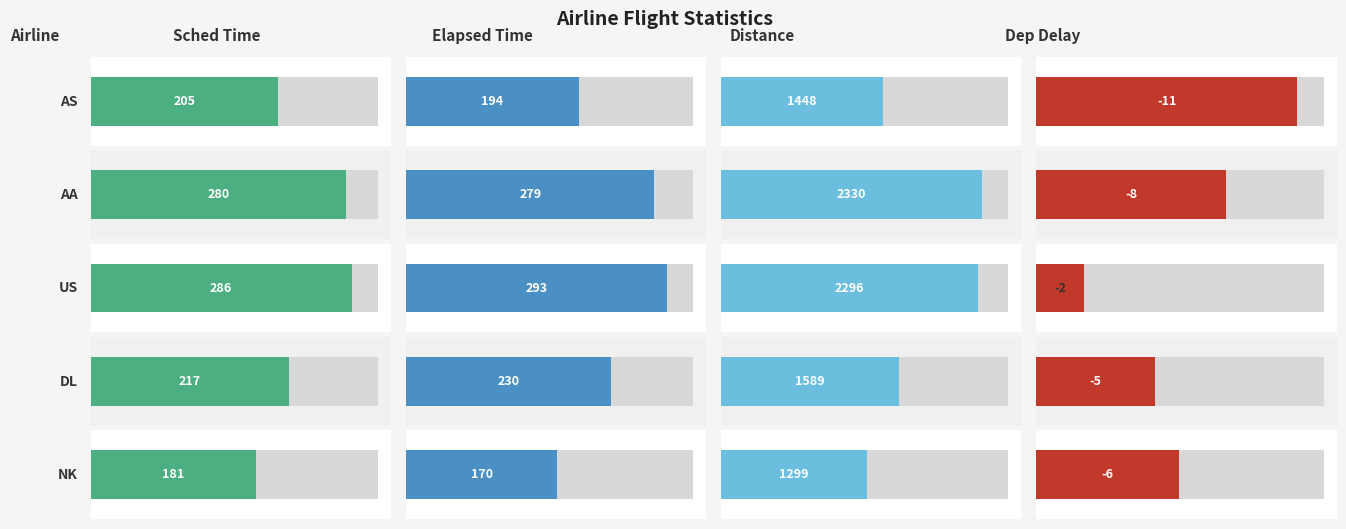

How many values in the SCHEDULED_TIME series are below 217?

2